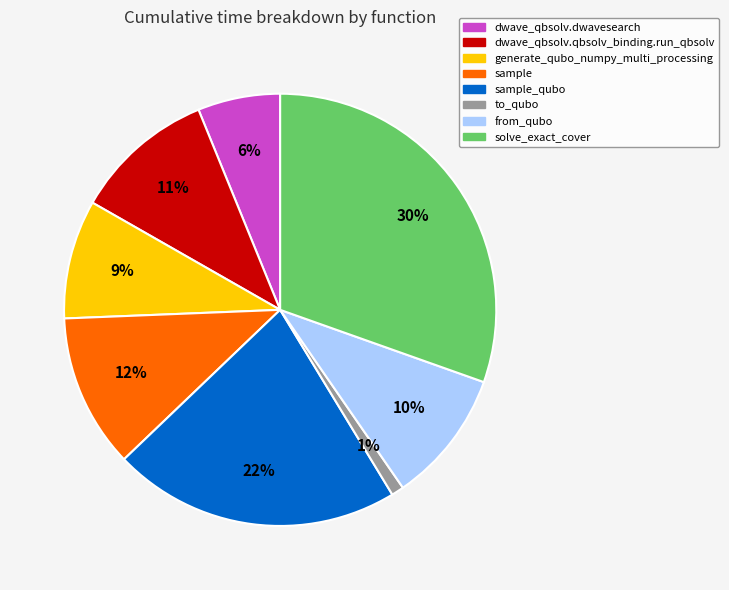

How many slices are in this pie chart?

8